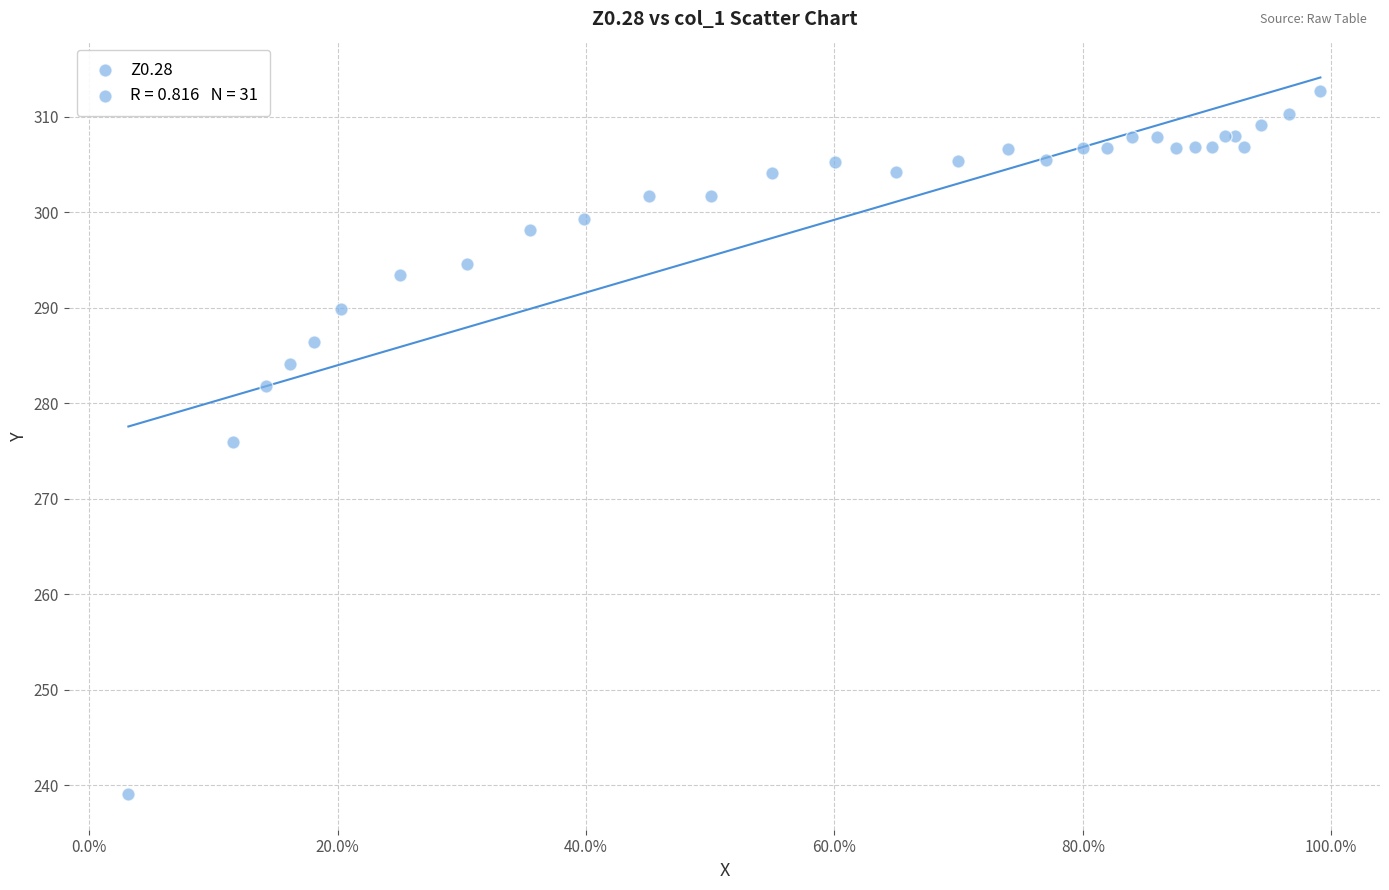

What Y value in the scatter plot is closest to 275?

276.0